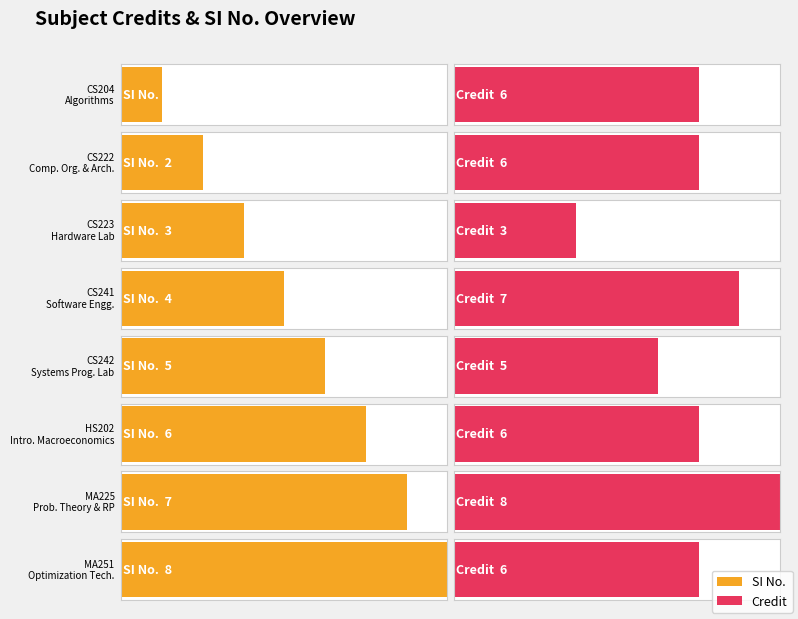

What is the spread (max minus min) of values at CS222?

4